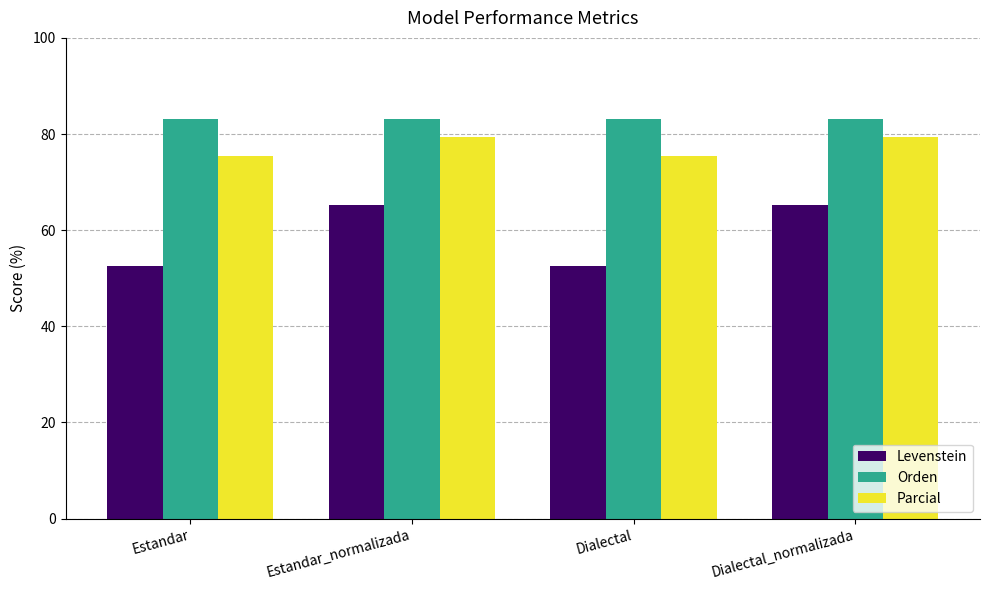

What is the difference between the highest and lowest values at Dialectal_normalizada?

17.9